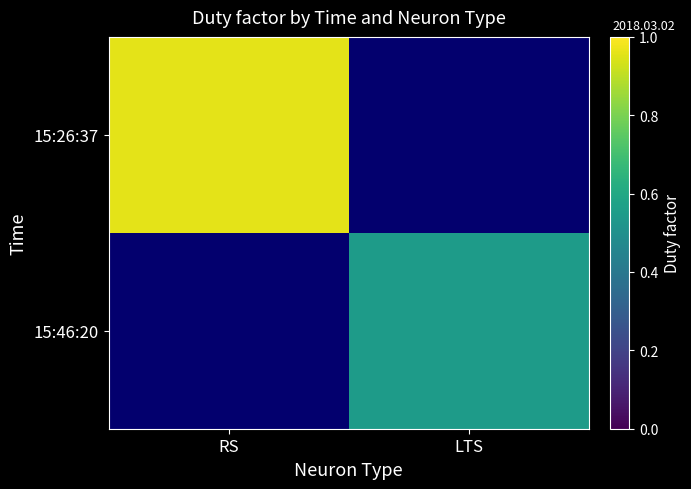

List the series in order of their peak value, highest first.

15:26:37, 15:46:20